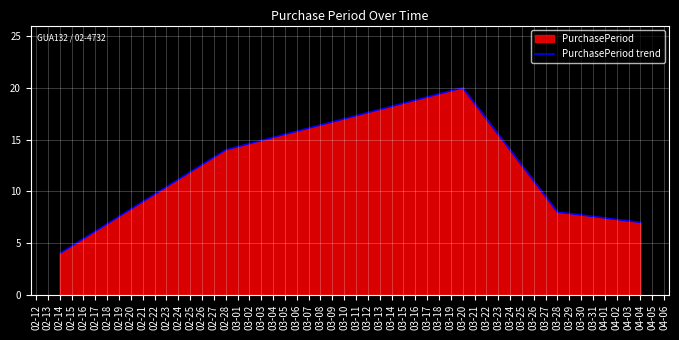

What is the change in value from 03-20 to 04-04?

-13